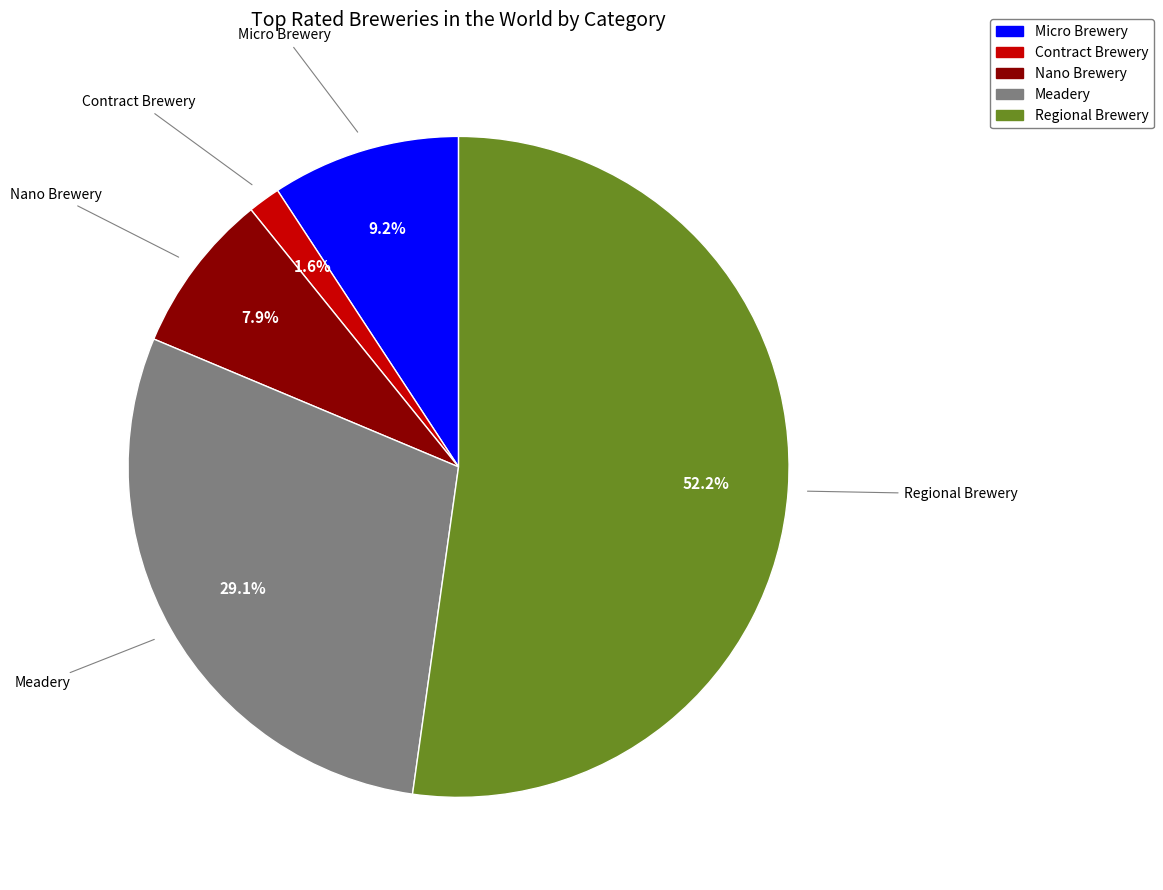

To the nearest percent, what percentage of the pie is Regional Brewery?

52%